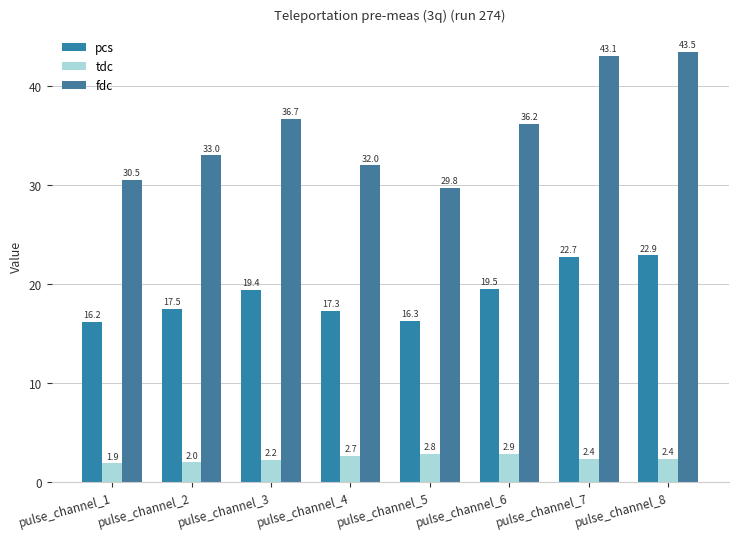

At which category is the sum across all series the highest?

pulse_channel_8